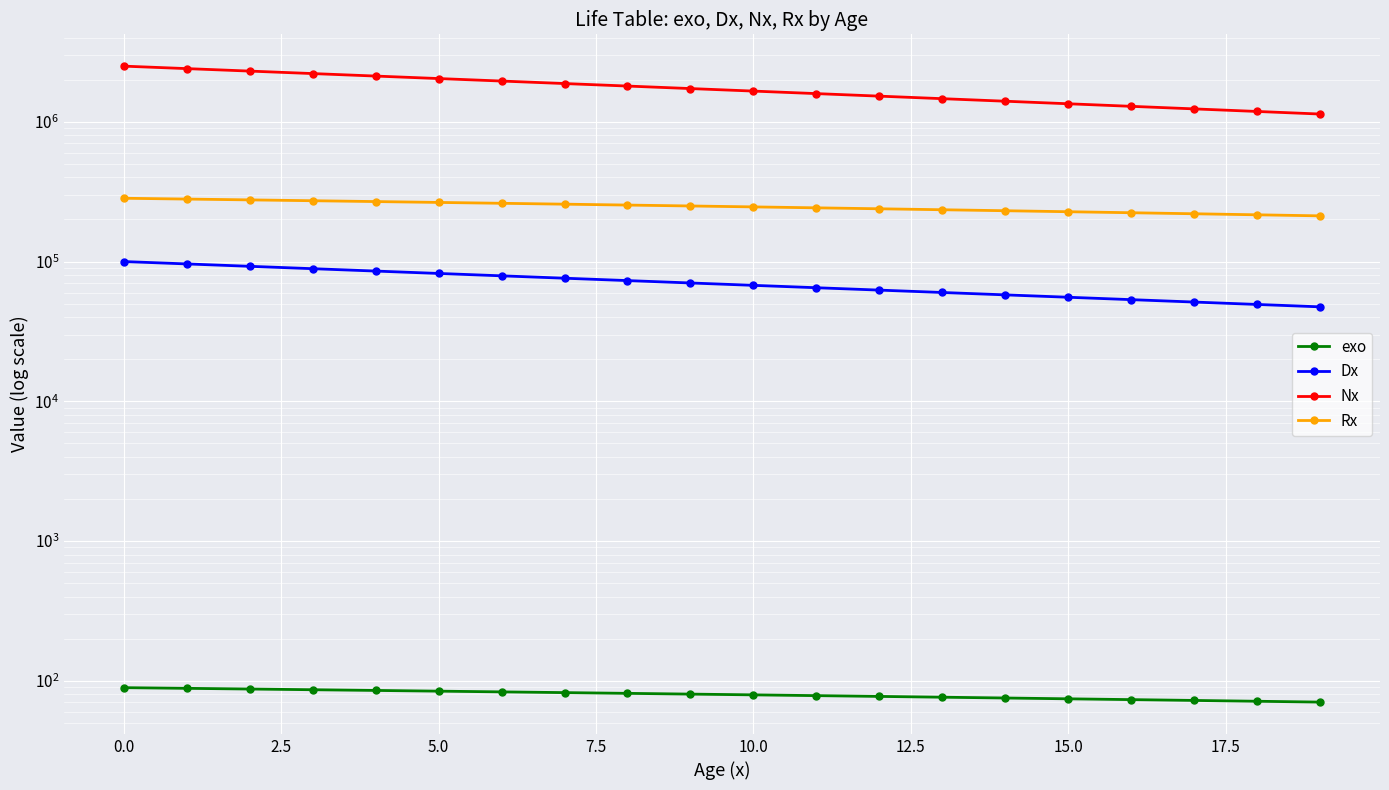

What are all the series names shown in the legend?

exo, Dx, Nx, Rx